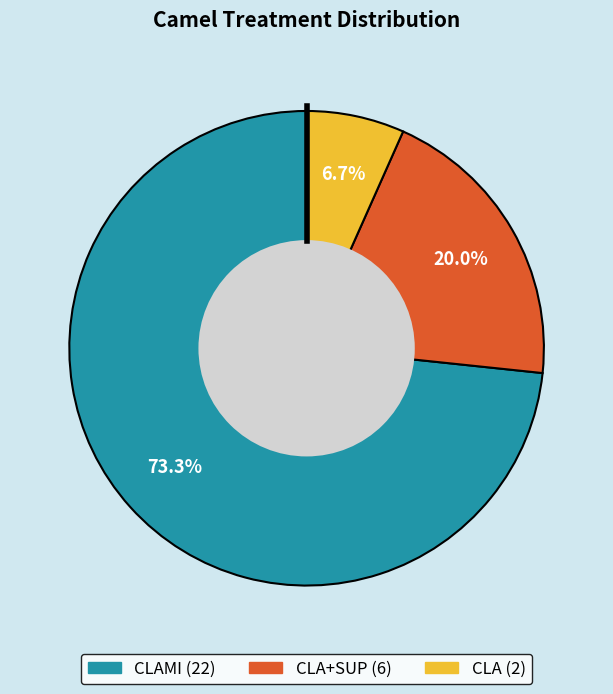

Is there any slice that represents more than half of the pie?

Yes